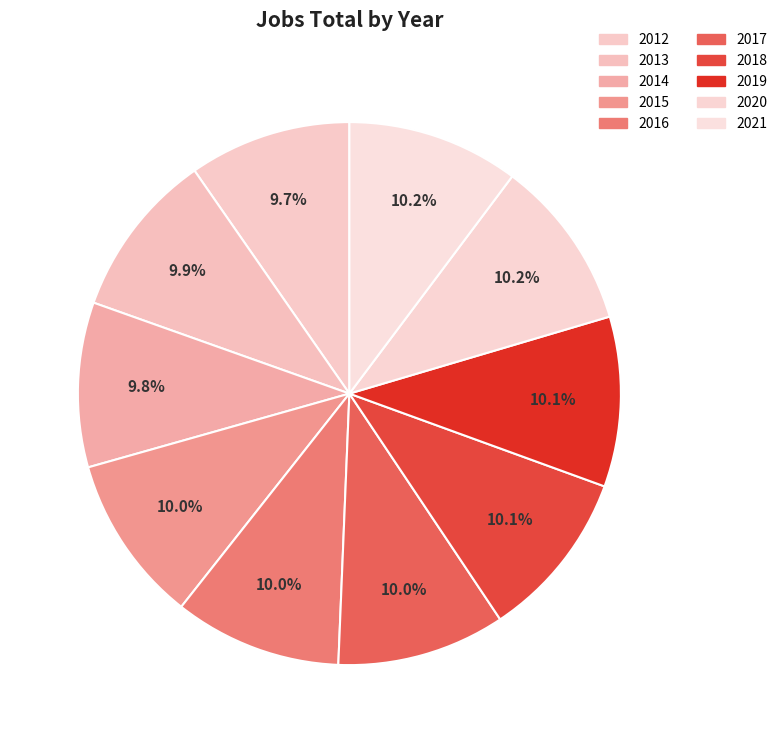

Count the number of slices in the pie.

10